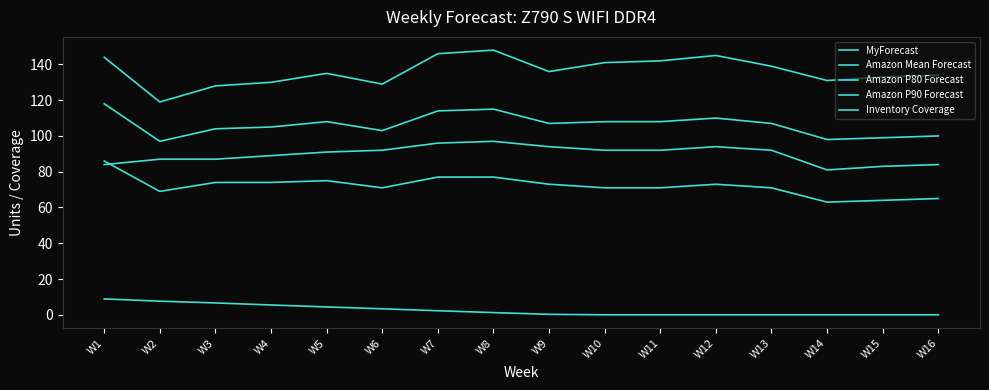

Does the chart have visible grid lines?

No